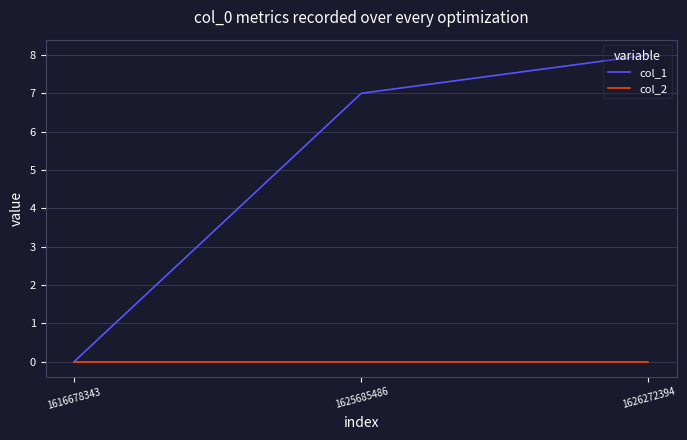

List the series in order of their overall mean, lowest first.

col_2, col_1